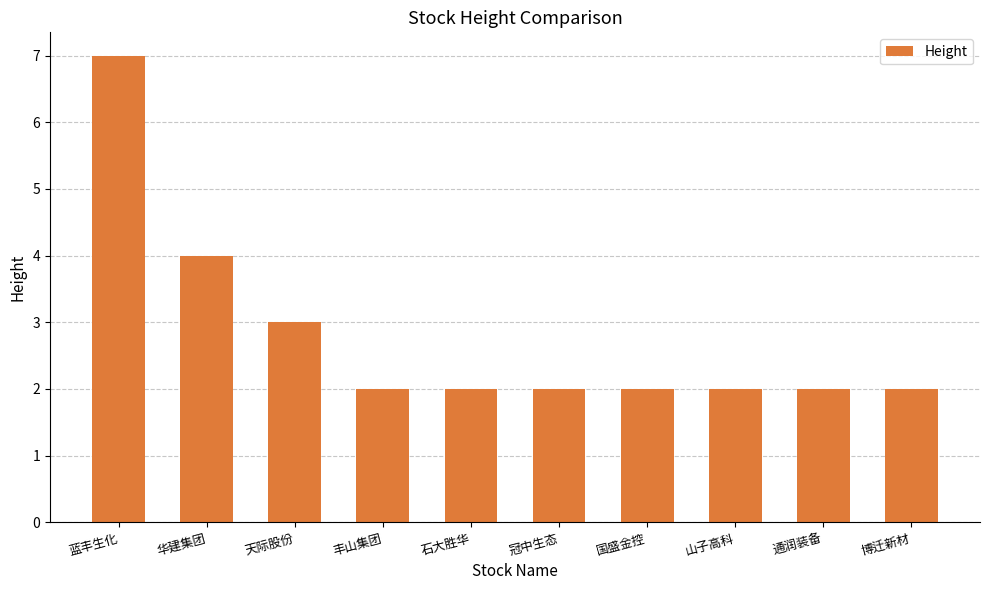

Read the value at 华建集团.

4